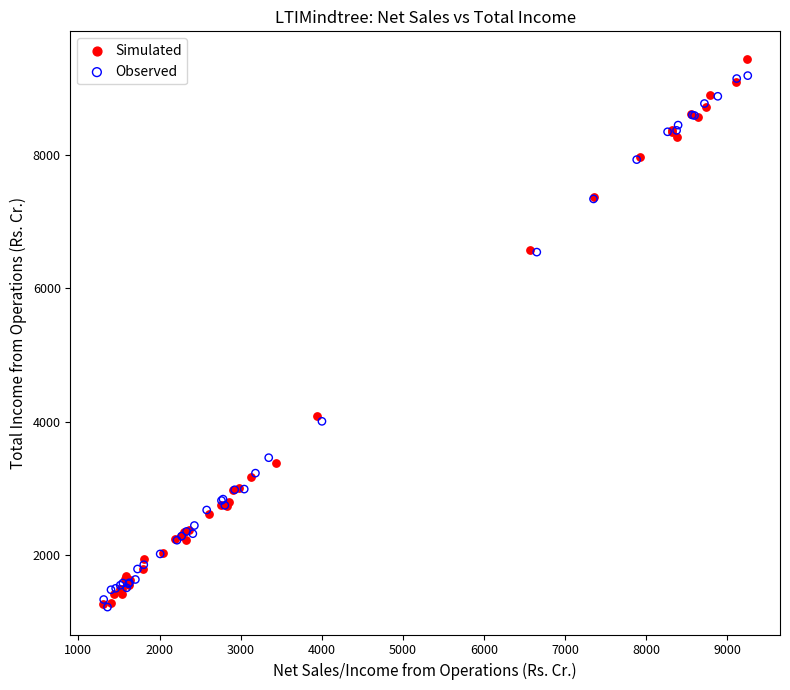

What are all the series names shown in the legend?

Simulated, Observed